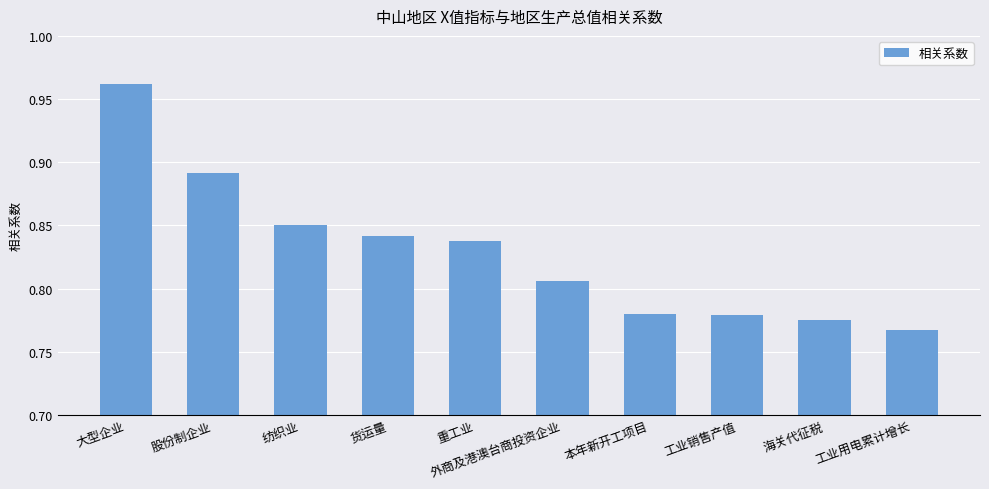

Does the chart contain any negative values?

No